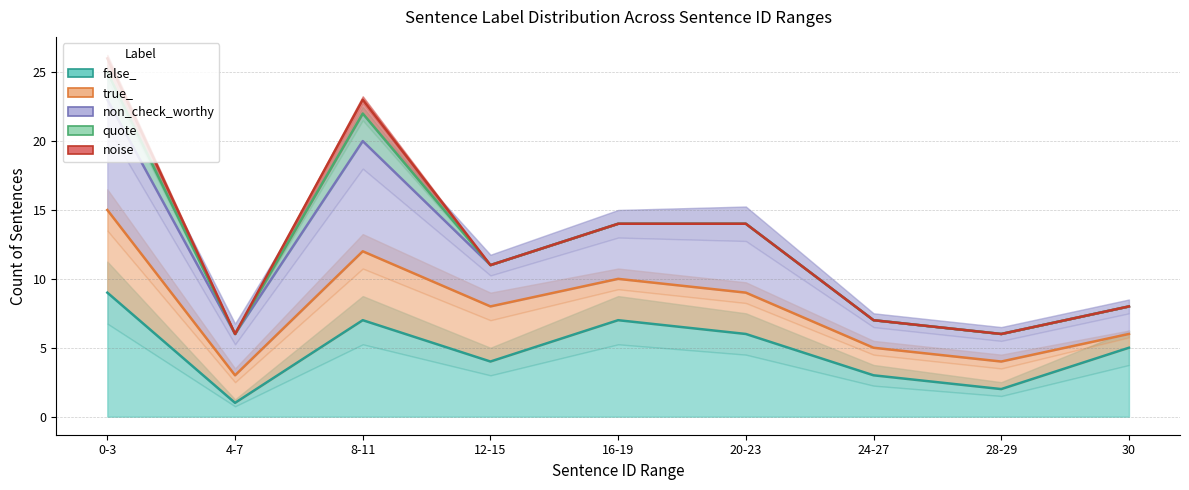

What is the total value across all series at 12-15?

45